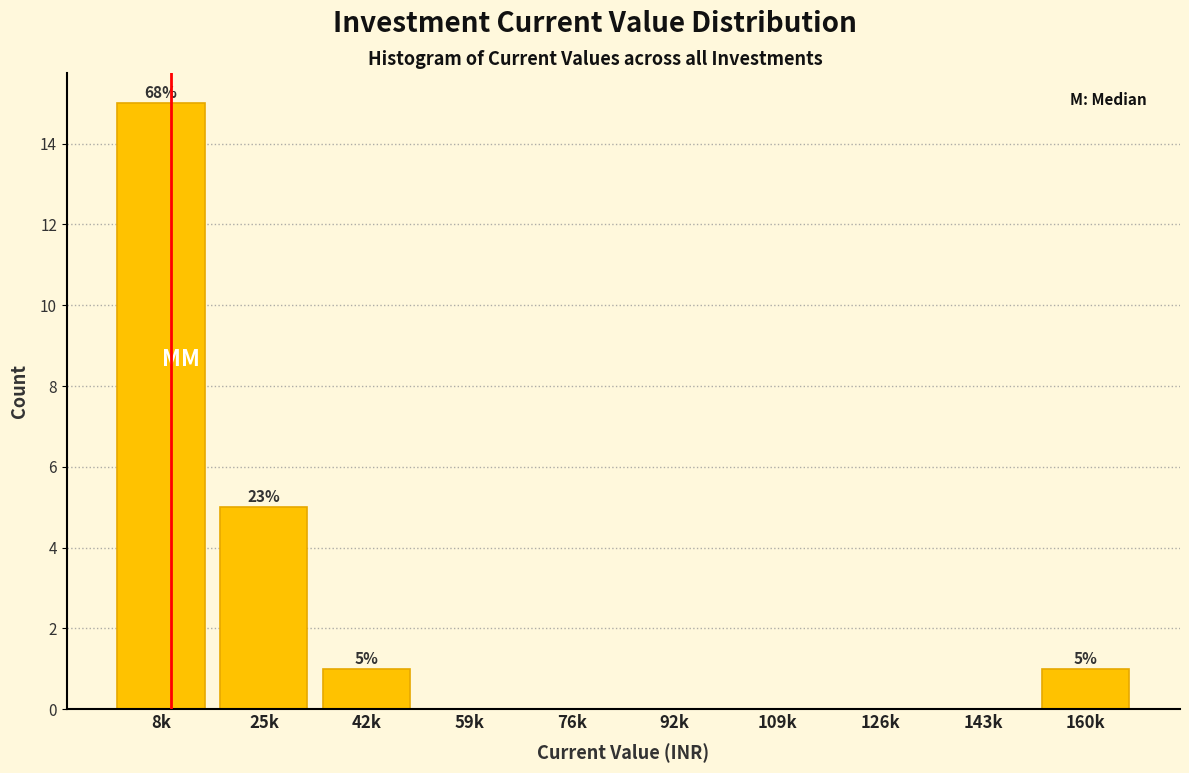

Reading left to right, extract all data points from this chart.

8k=15	25k=5	42k=1	59k=0	76k=0	92k=0	109k=0	126k=0	143k=0	160k=1